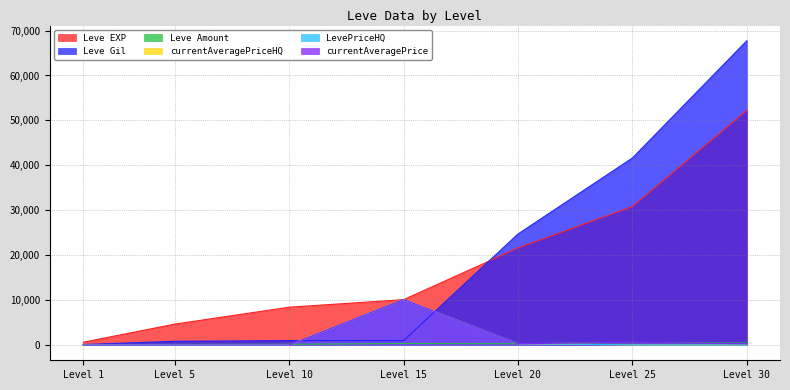

What is the value of the Leve EXP point at the 5th from the left?

21600.0